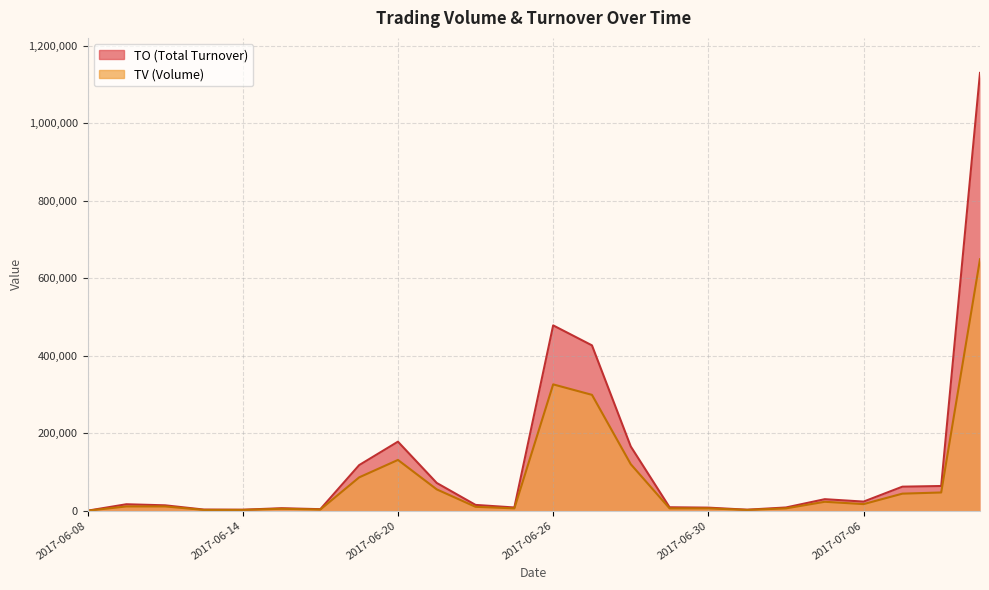

What position from the right is 2017-07-03?

7